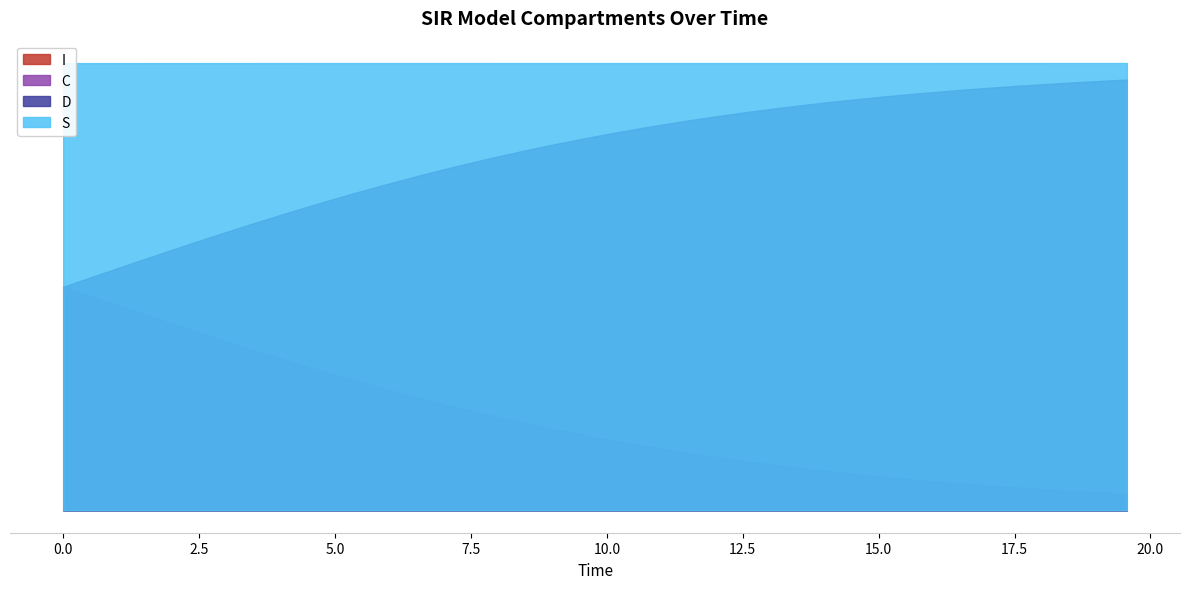

True or false: S and D intersect in this chart.

False